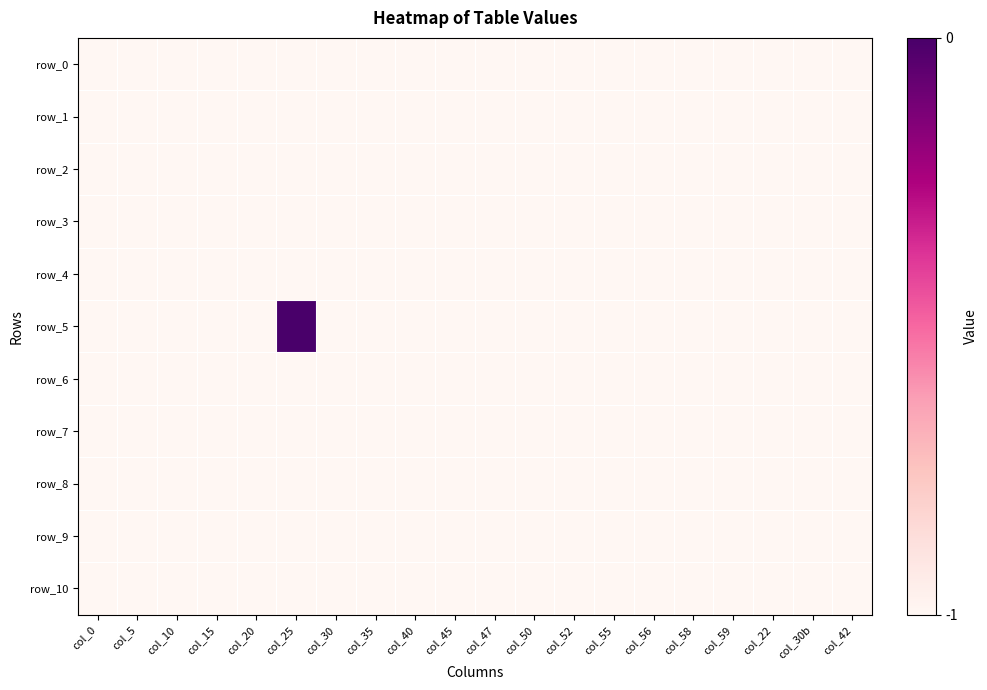

What is the sum of the row_1 values at col_20 and col_59?

-2